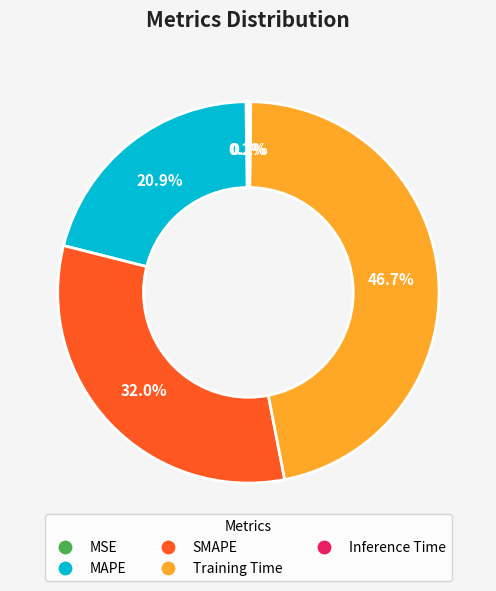

Is there any slice that represents more than half of the pie?

No